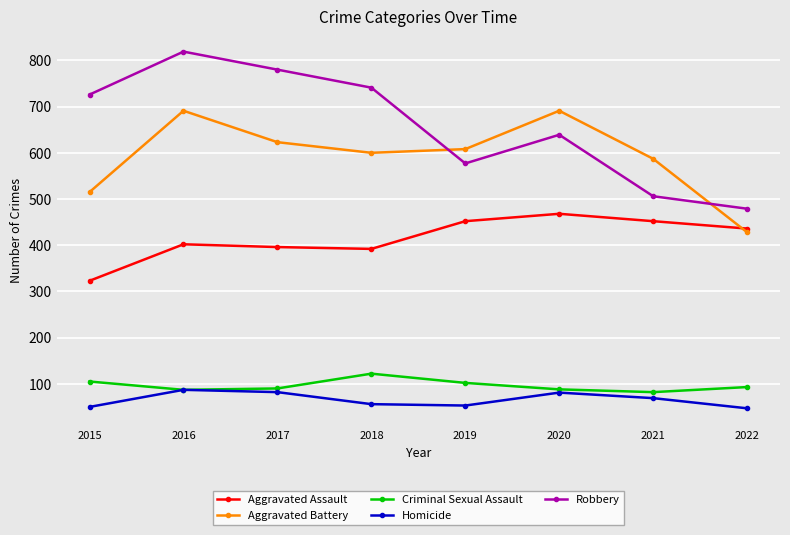

True or false: Aggravated Assault has more than 0 points higher than both neighbors.

True